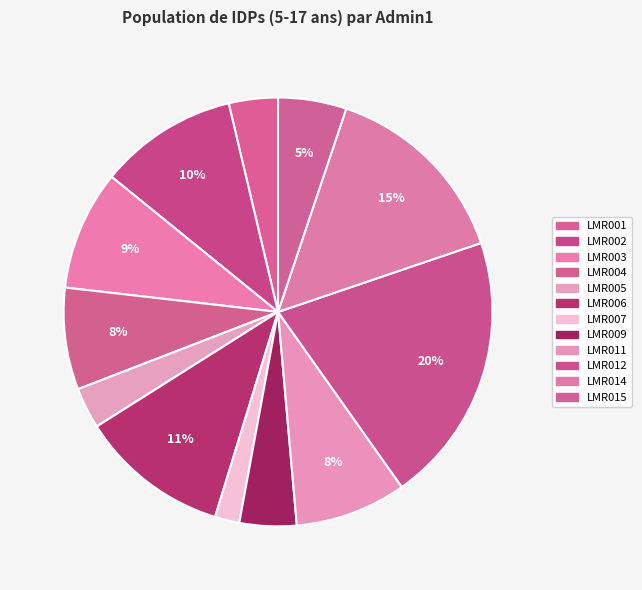

To the nearest percent, what is the average slice percentage?

8%